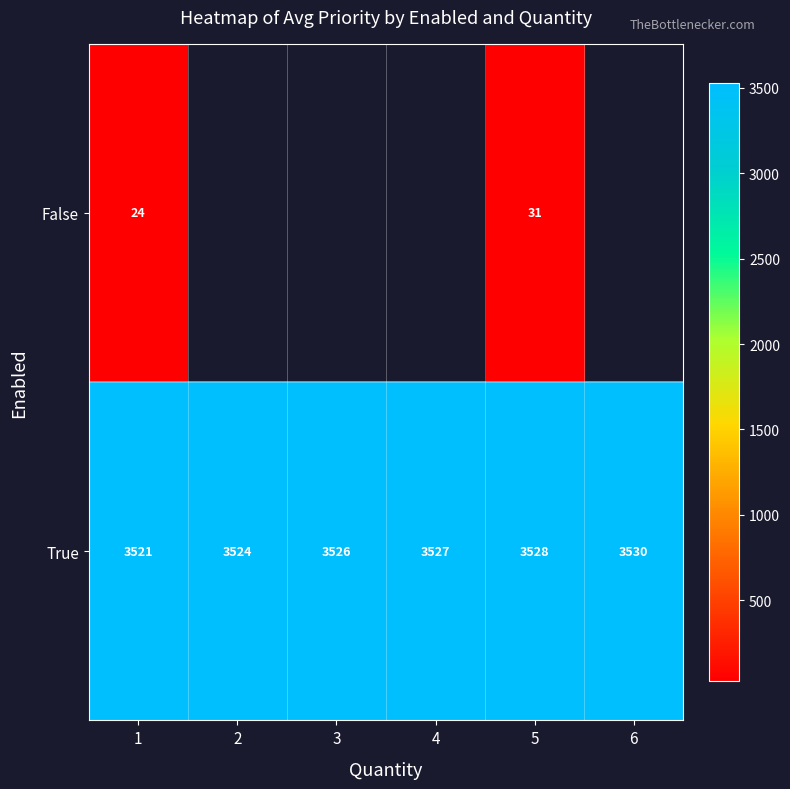

What is the spread (max minus min) of values at 1?

3497